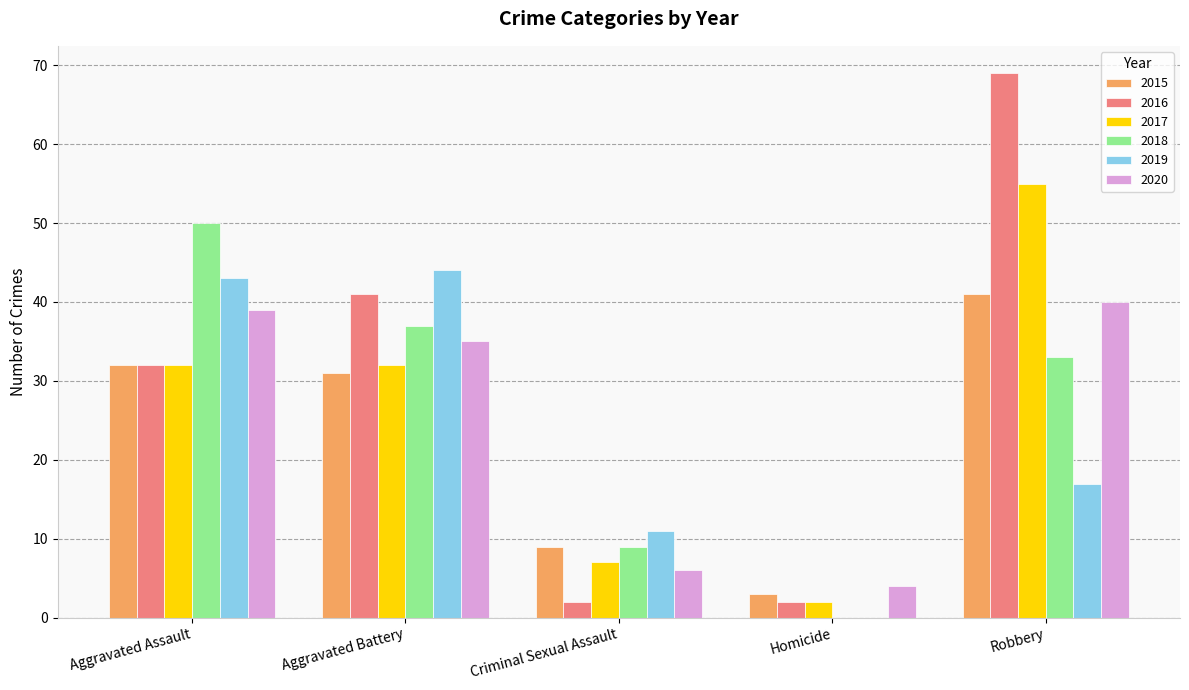

Which series changed the most between Aggravated Assault and Aggravated Battery?

2018